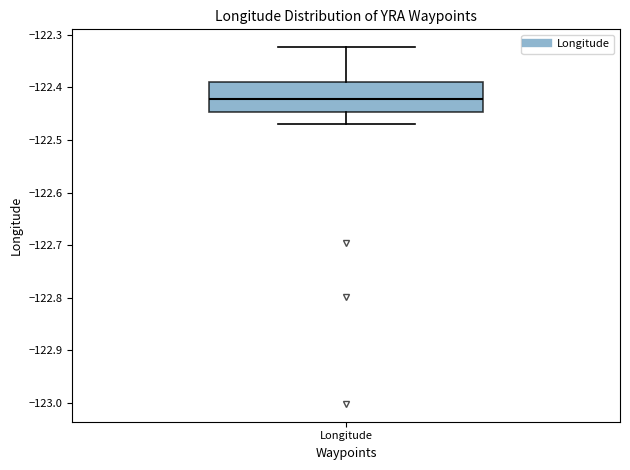

Where does the median line of the box for Longitude sit on the y-axis? The values are not printed on the chart, so give them approximately, as read against the axis.

-122.42